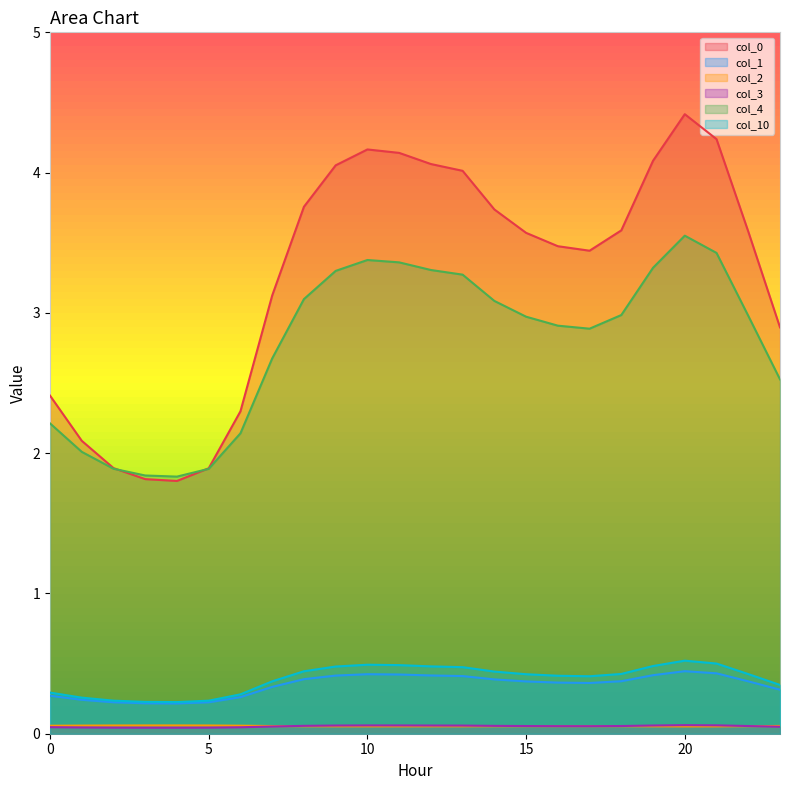

At which category does 2 reach its first local peak?

4